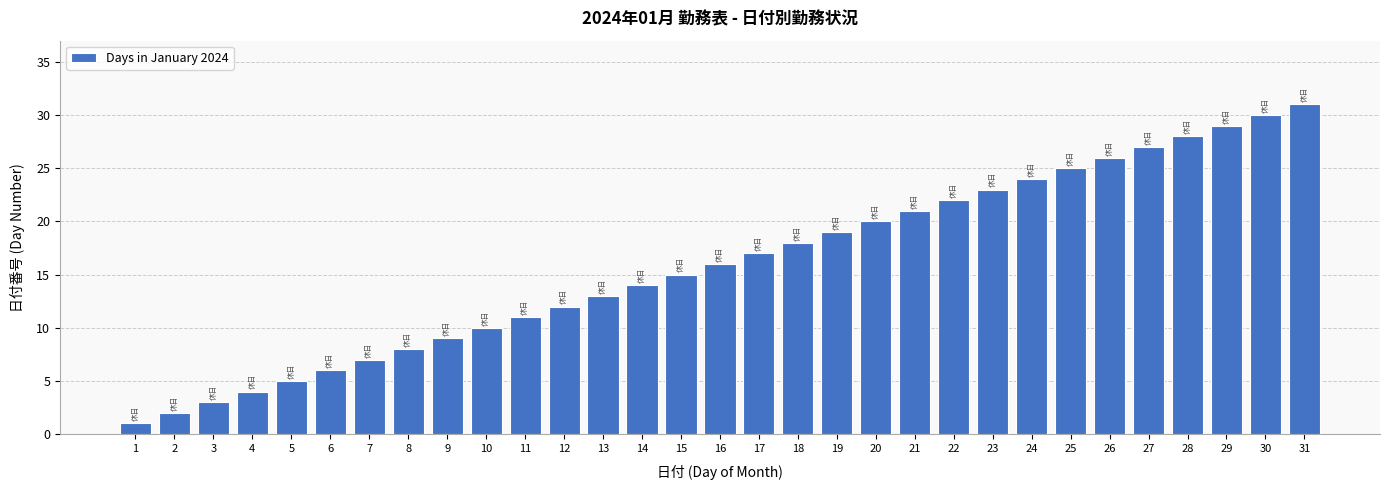

Which category has the highest value across all series?

31